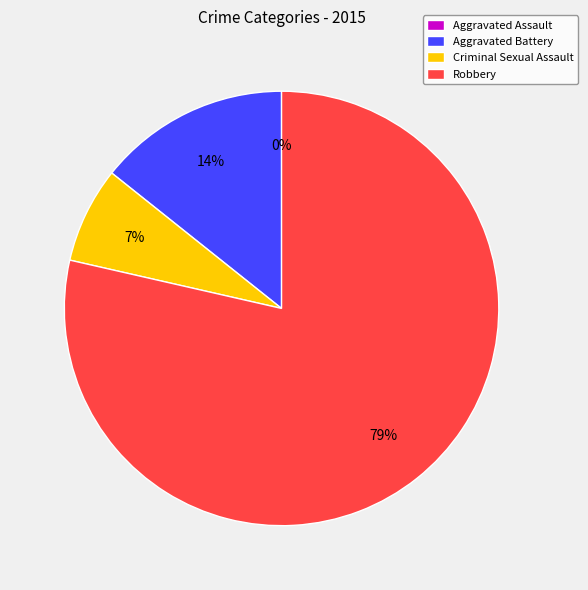

Which slice is the smallest?

Aggravated Assault